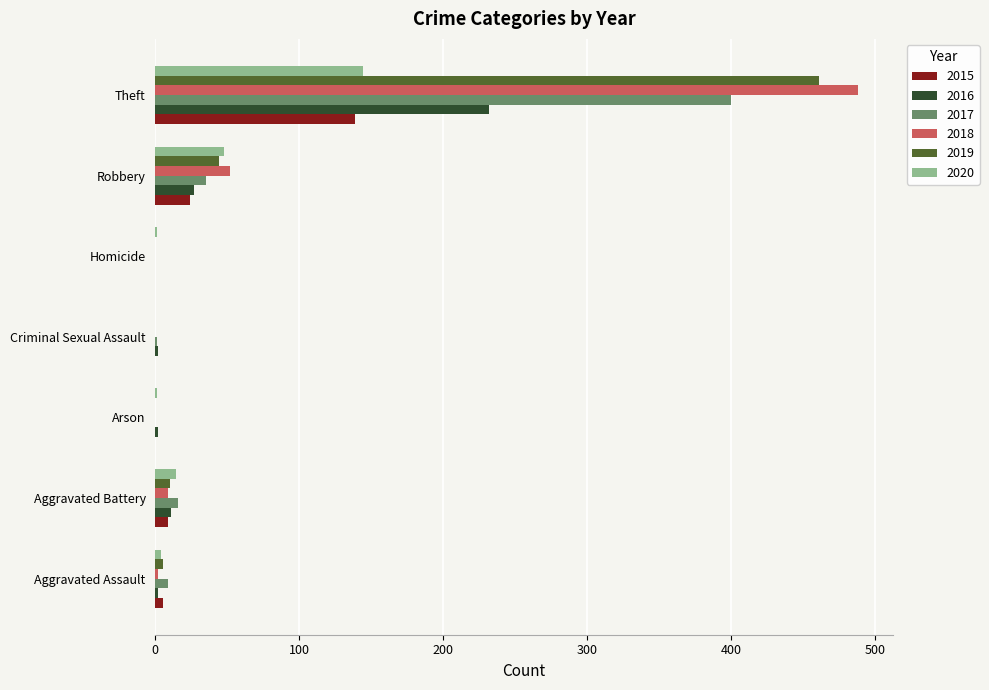

Which category has the highest value across all series?

Theft